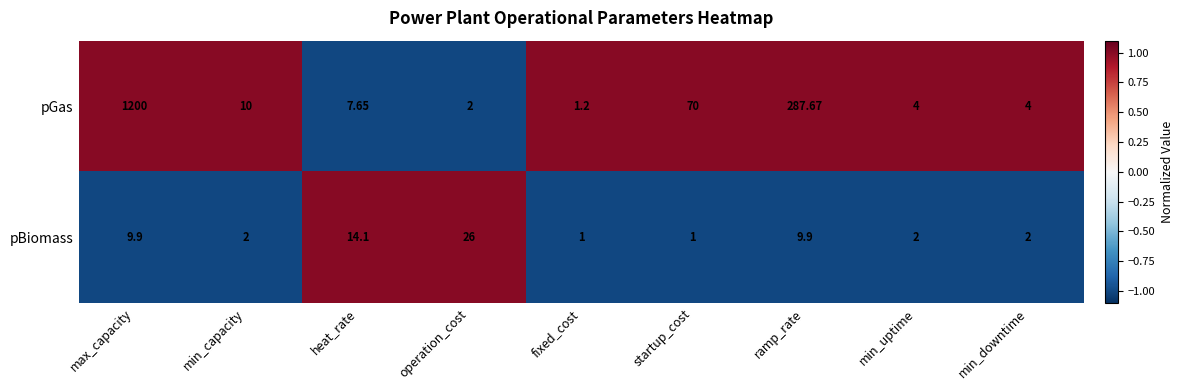

Which label corresponds to the largest value in the chart?

max_capacity